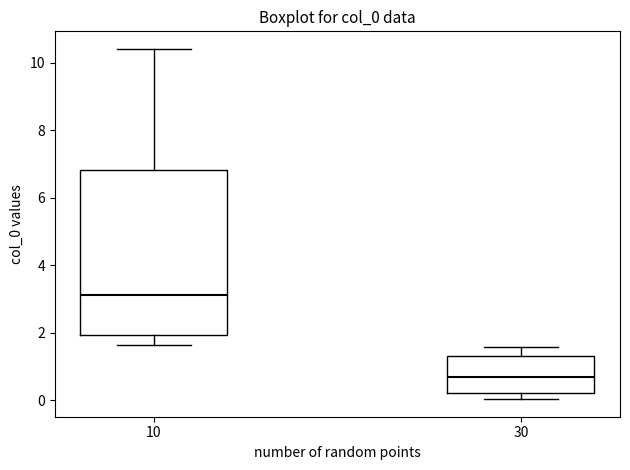

Where is the upper edge of the box at x = 30 on the y-axis? The values are not printed on the chart, so give them approximately, as read against the axis.

1.4